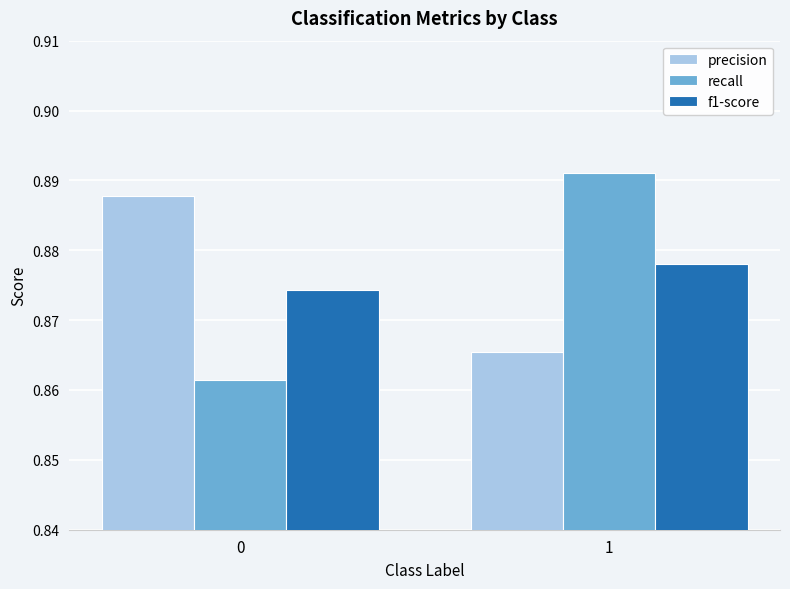

True or false: recall has a value of 0.6 at 1.

False